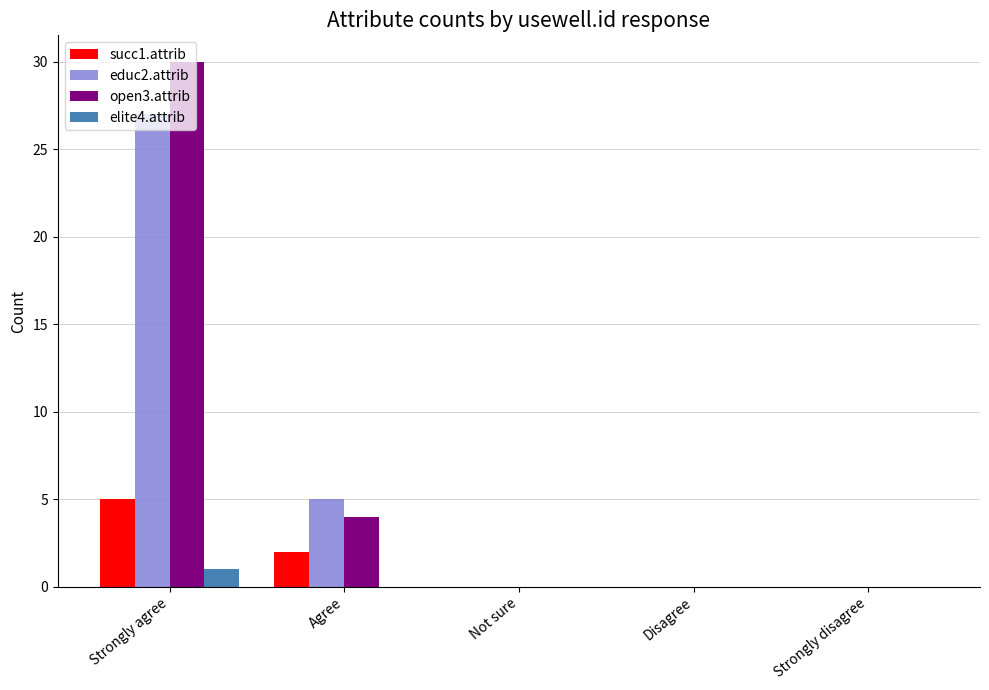

At which category is the sum across all series the highest?

Strongly agree